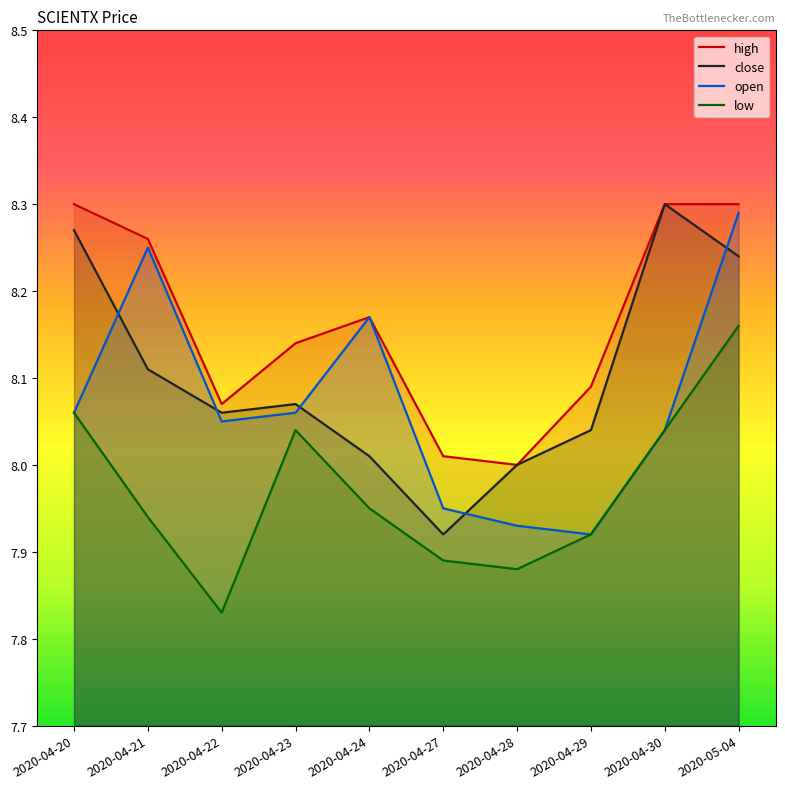

How many values in the high series exceed 8?

9